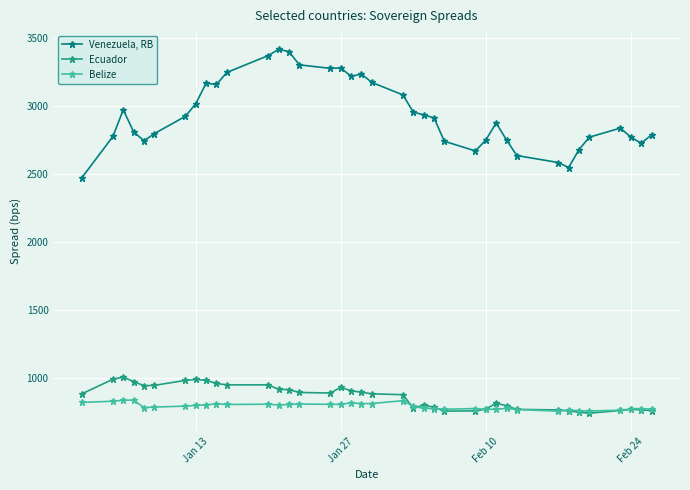

What is the maximum value for Belize?

841